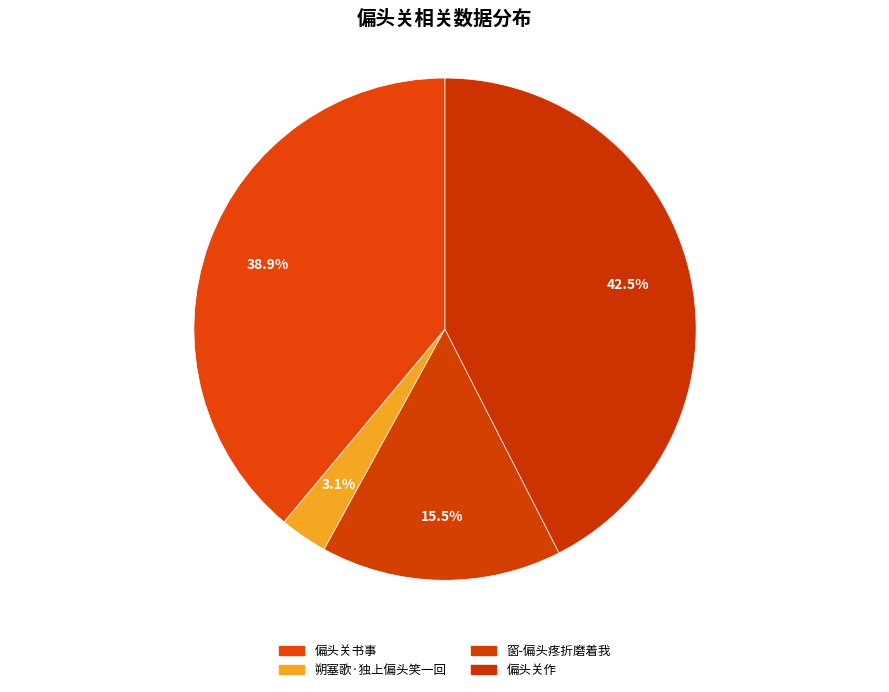

How many slices are in this pie chart?

4